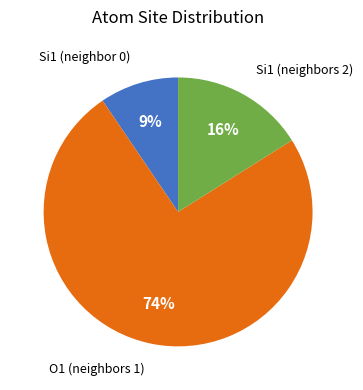

Does any single category account for the majority?

Yes